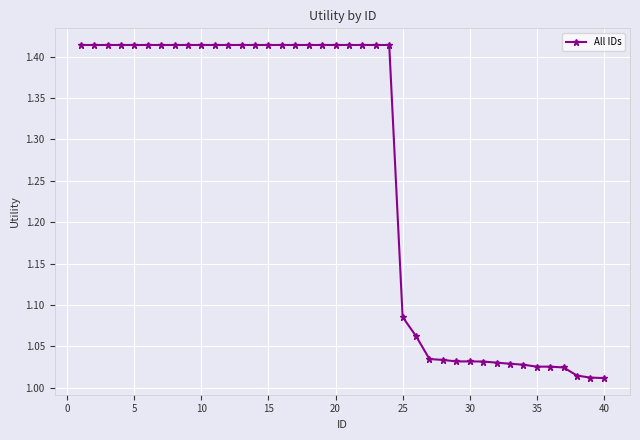

What is the sum of all values?

50.5